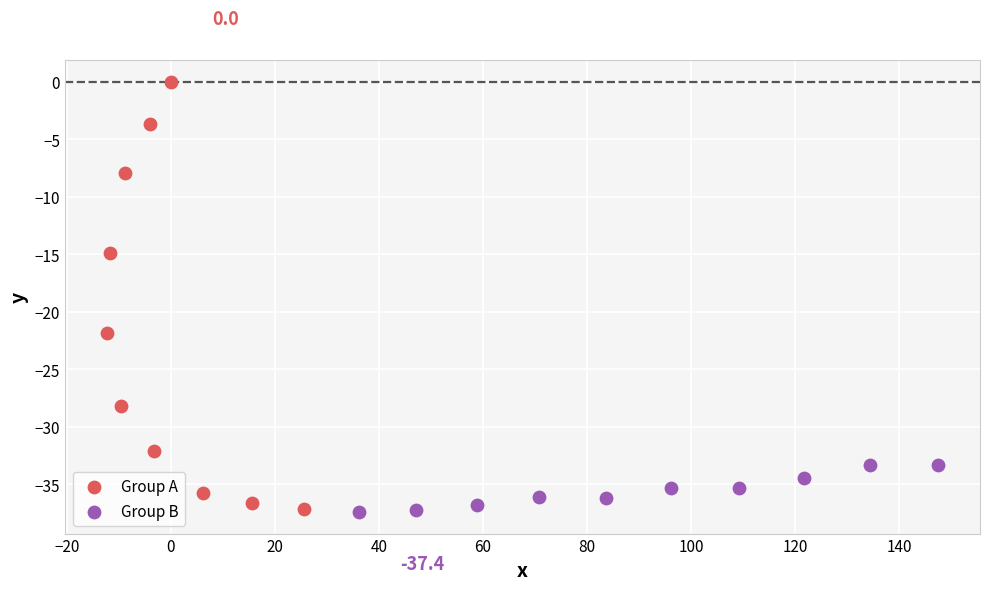

Which series contains the highest Y value?

Group A